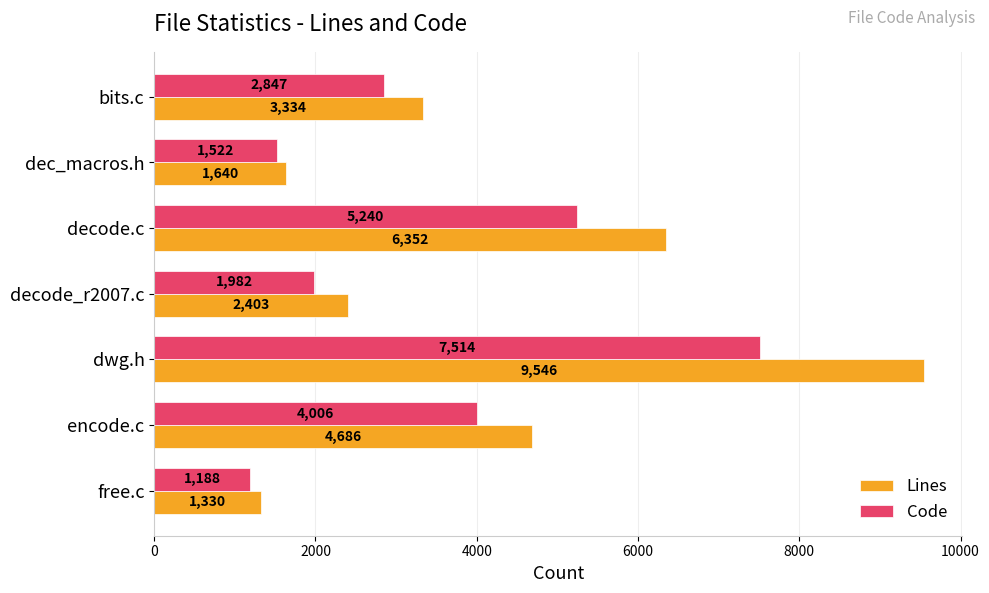

The value of Code at dec_macros.h is 1995. True or false?

False